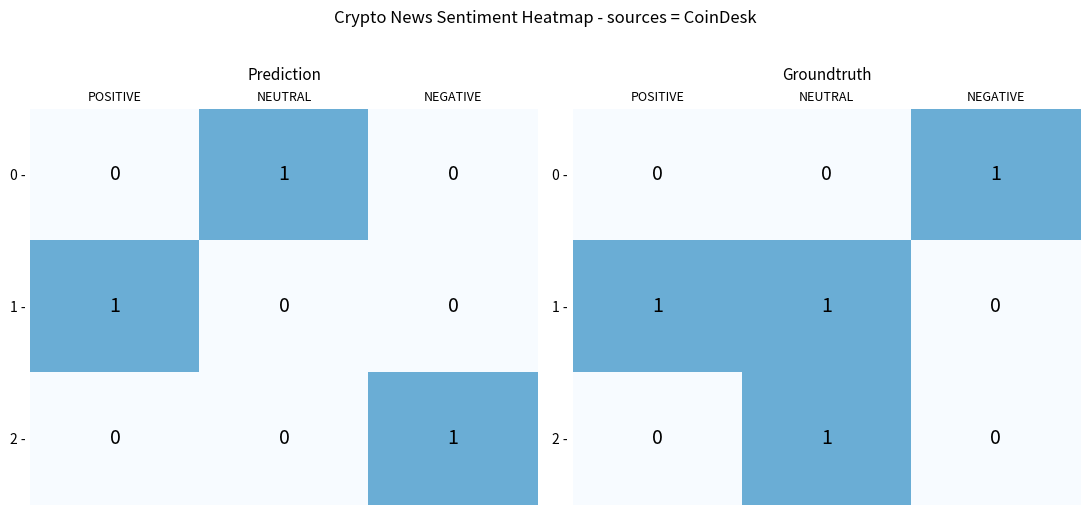

Which series has the widest spread of values?

0 -